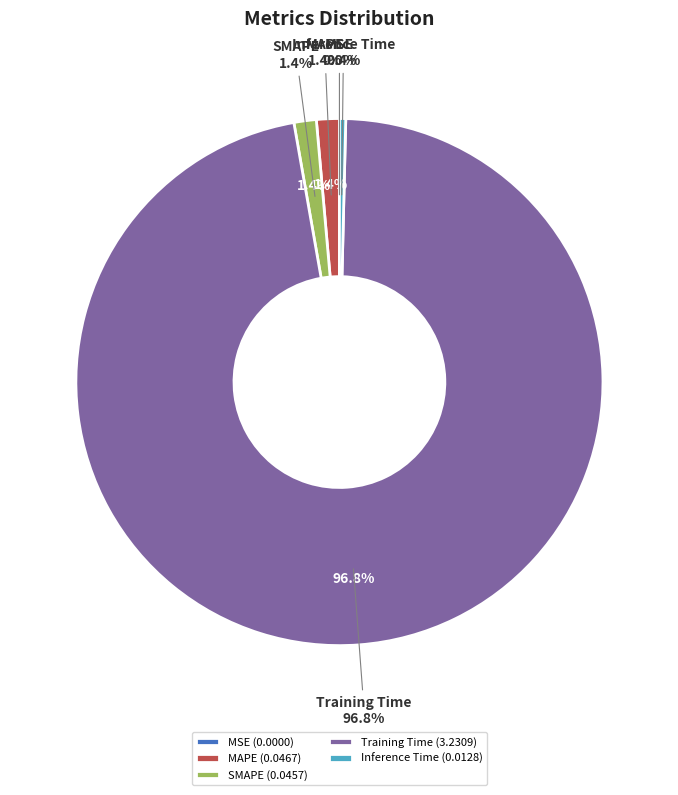

Count the number of slices in the pie.

5